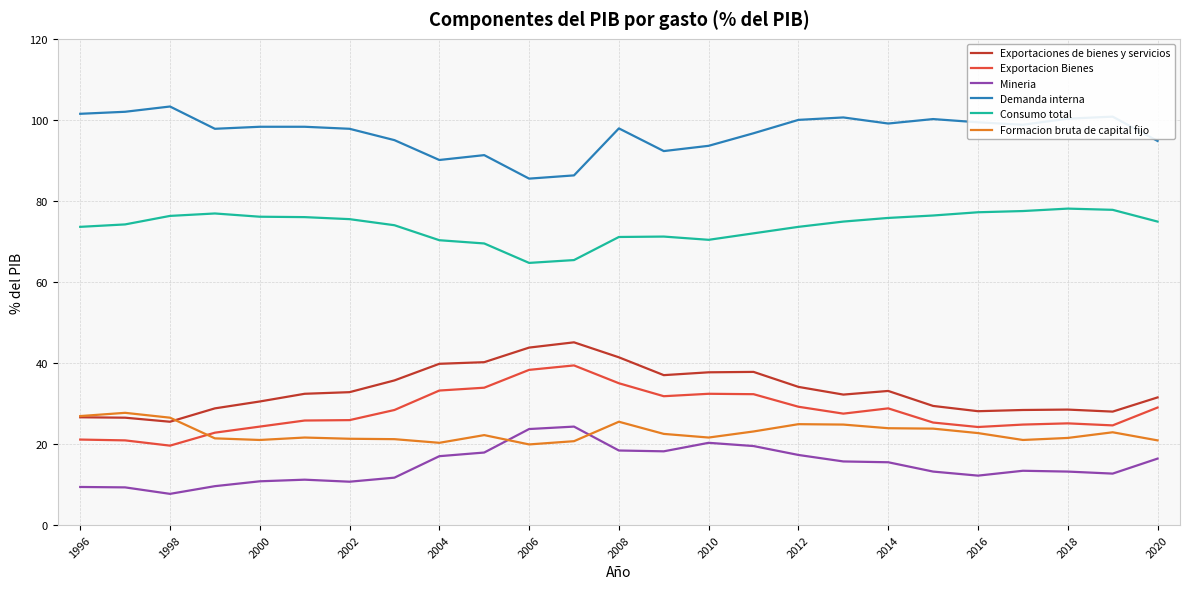

Rank the series by their maximum value, from highest to lowest.

Demanda interna, Consumo total, Exportaciones de bienes y servicios, Exportacion Bienes, Formacion bruta de capital fijo, Mineria